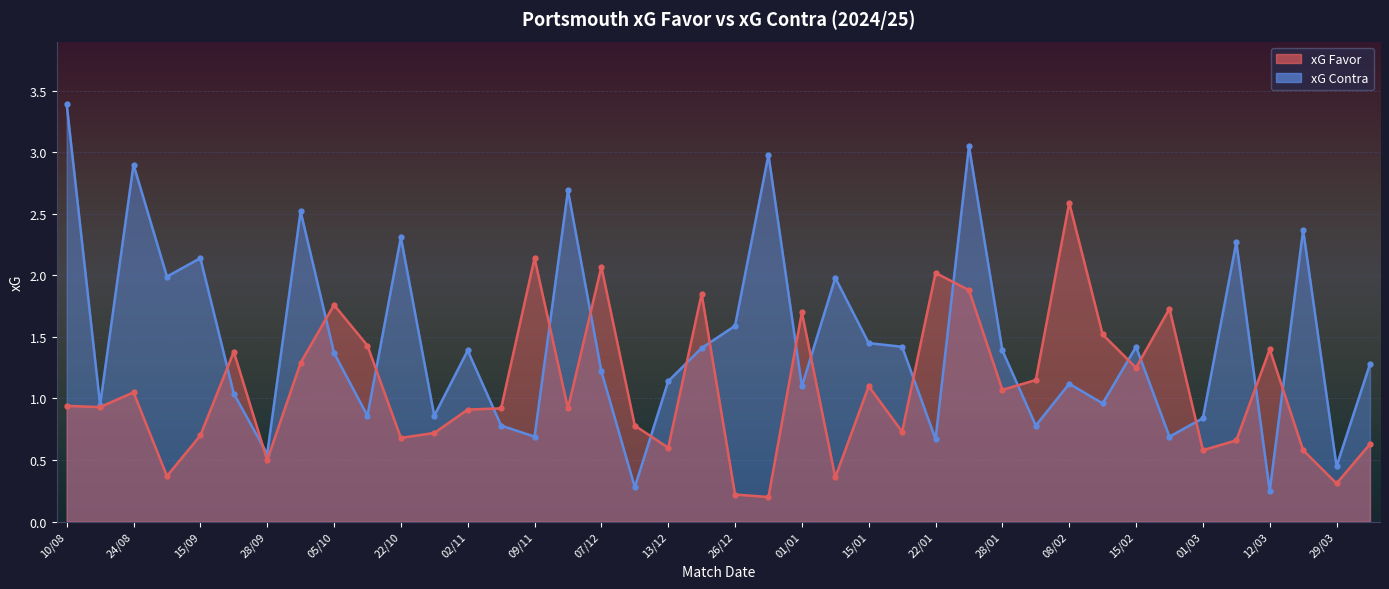

The value of xG Contra at 31/08 is 2.0. True or false?

True